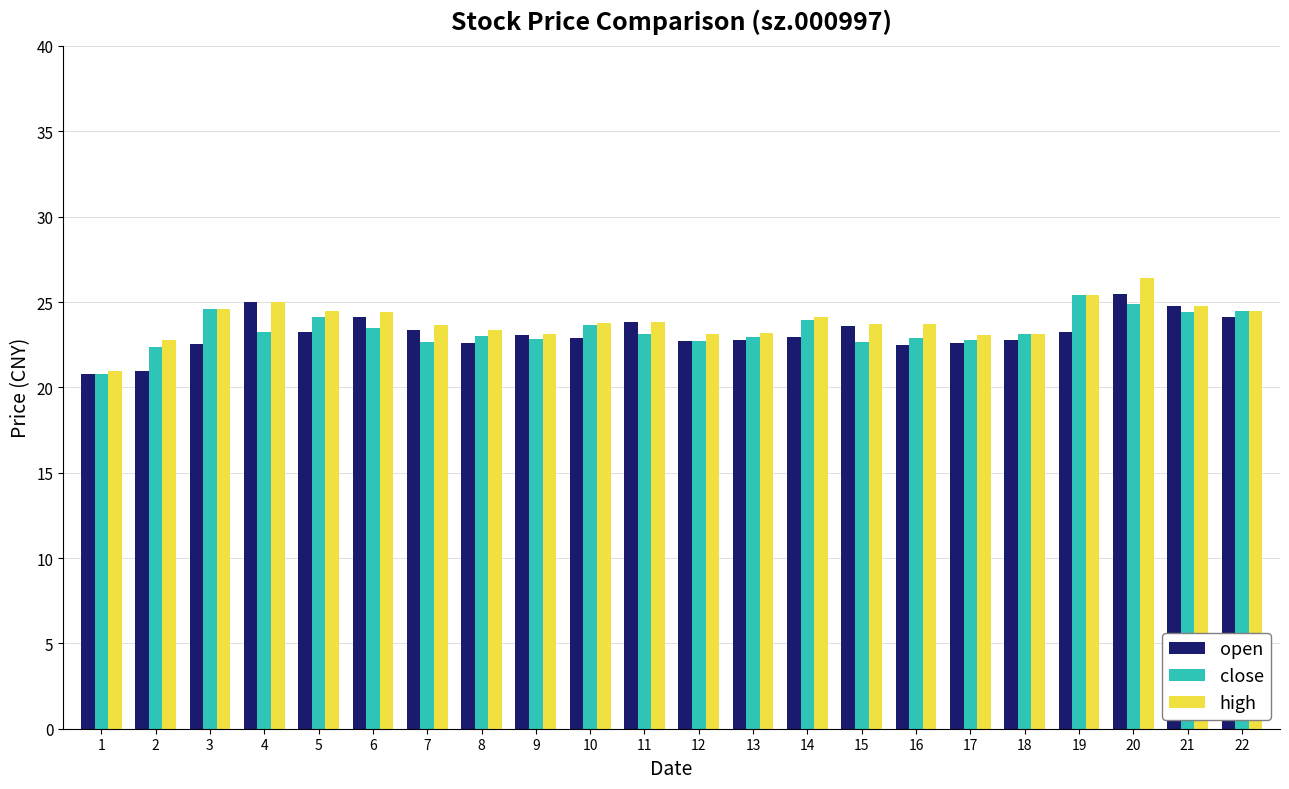

How many categories are shown in the chart?

22